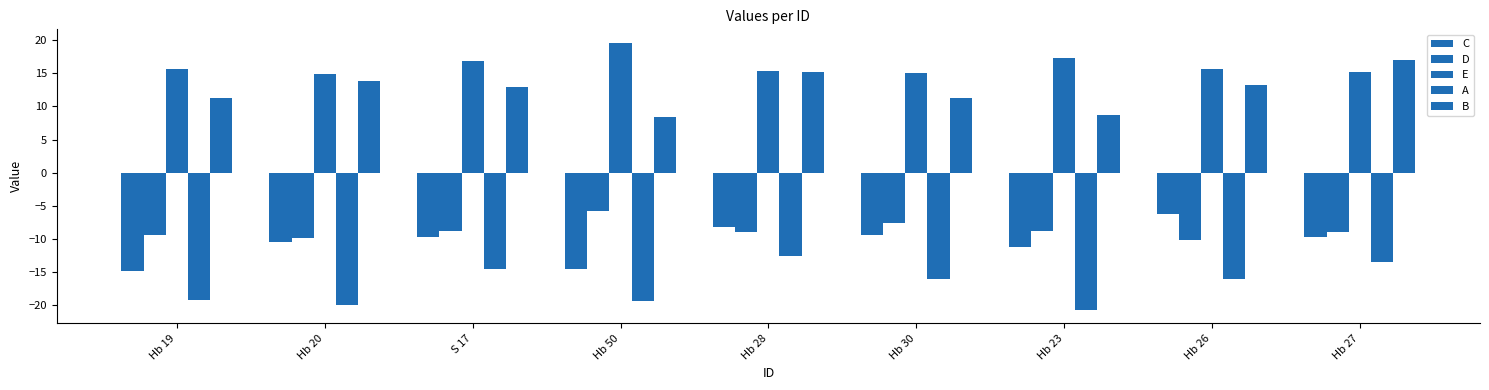

How many data points in B are less than 12?

4